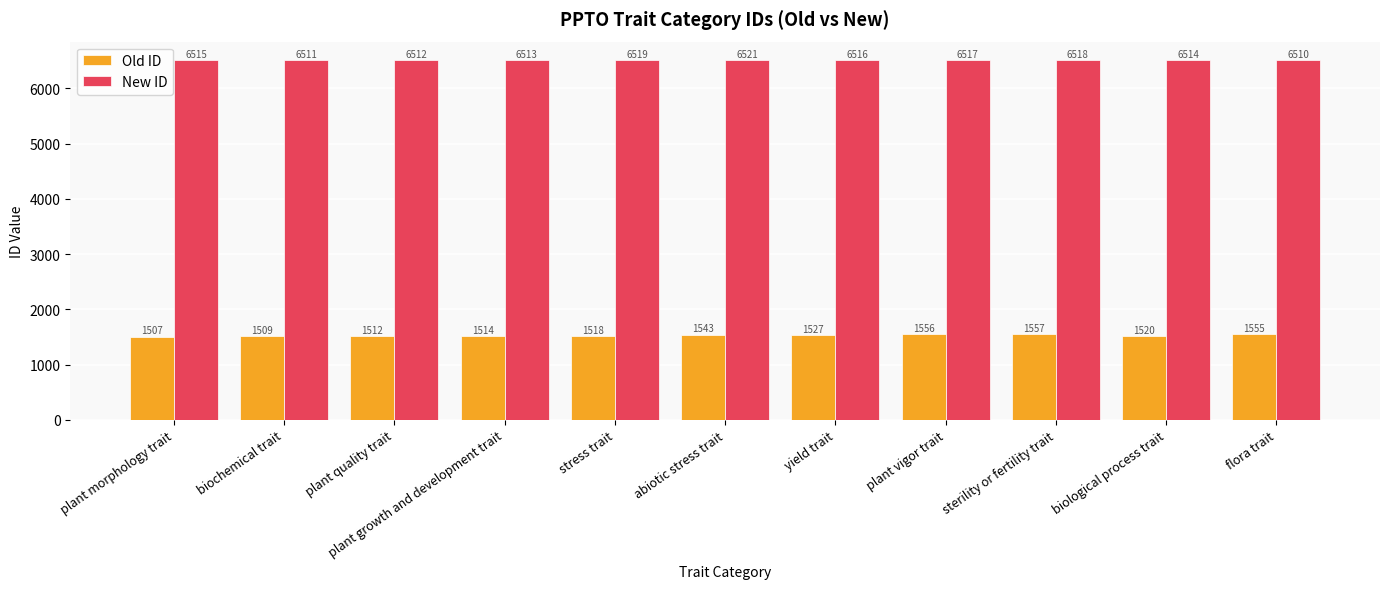

The value of Old ID at biochemical trait is 2029. True or false?

False